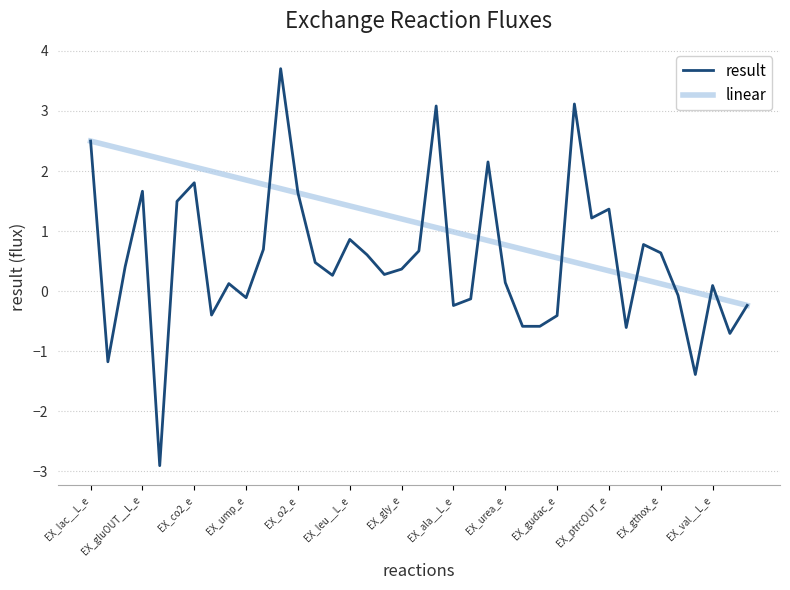

Which series has the widest spread of values?

result